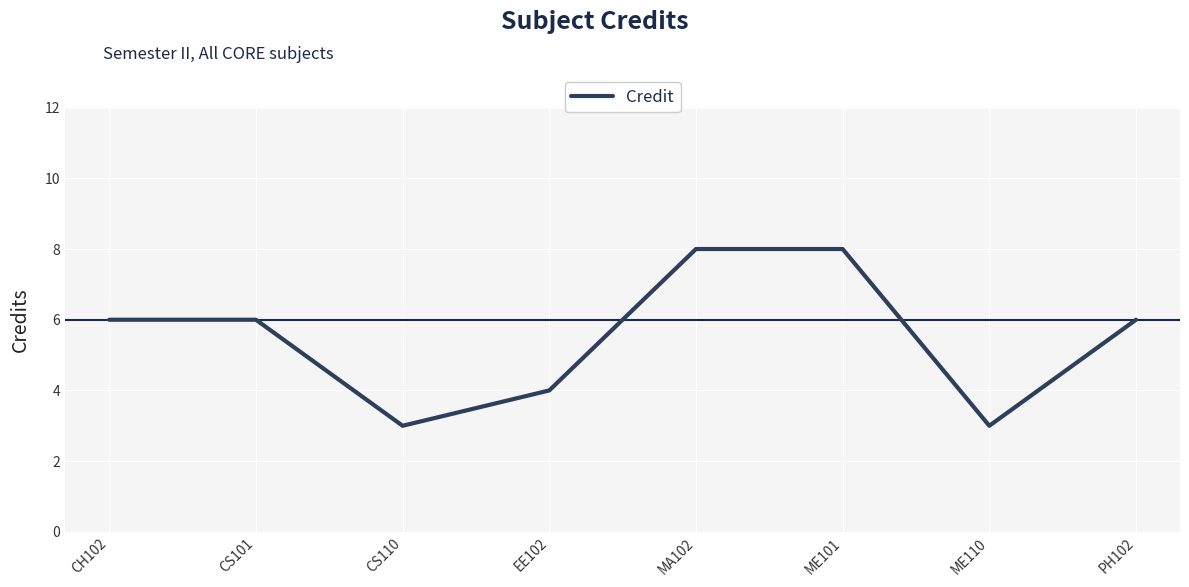

What is the maximum value shown in the chart?

8